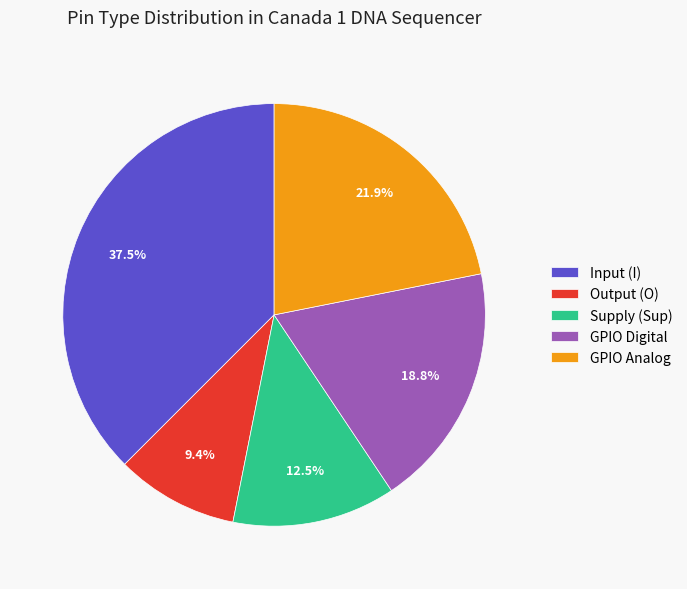

What is the largest slice in the pie chart?

Input (I)